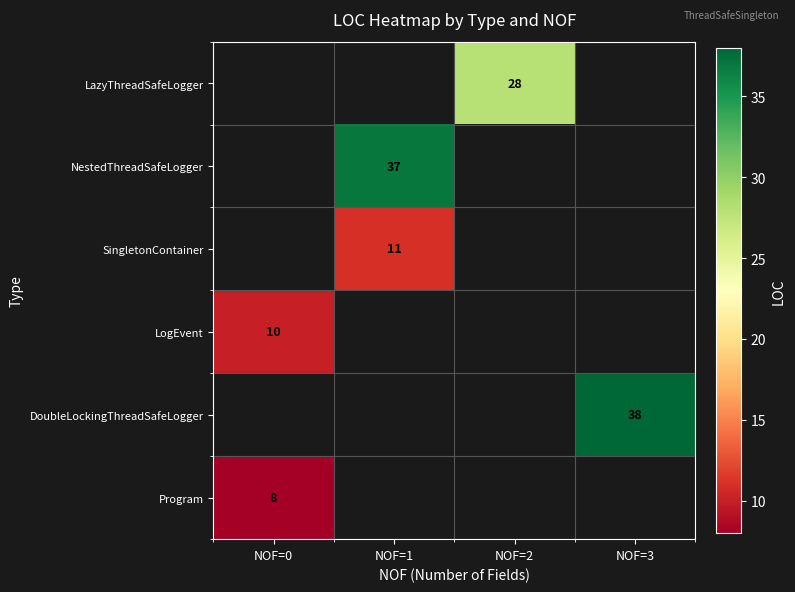

What is the maximum value shown in the chart?

38.0